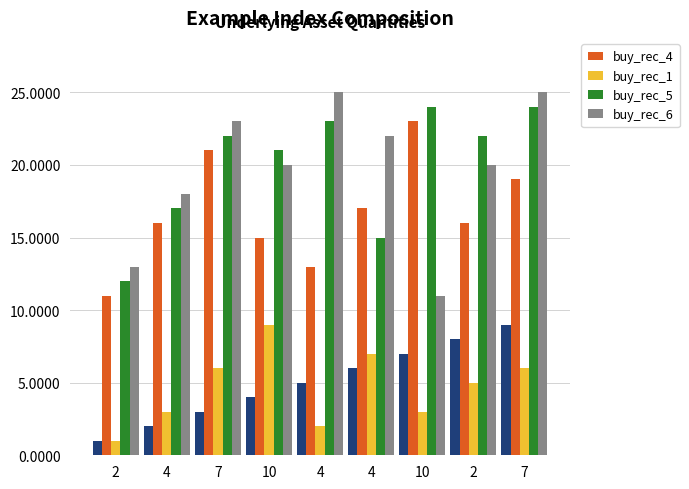

Reading right to left, transcribe all the data shown in this chart.

buy_rec_4: 7=19	2=16	10=23	4=17	4=13	10=15	7=21	4=16	2=11
buy_rec_1: 7=6	2=5	10=3	4=7	4=2	10=9	7=6	4=3	2=1
buy_rec_5: 7=24	2=22	10=24	4=15	4=23	10=21	7=22	4=17	2=12
buy_rec_6: 7=25	2=20	10=11	4=22	4=25	10=20	7=23	4=18	2=13